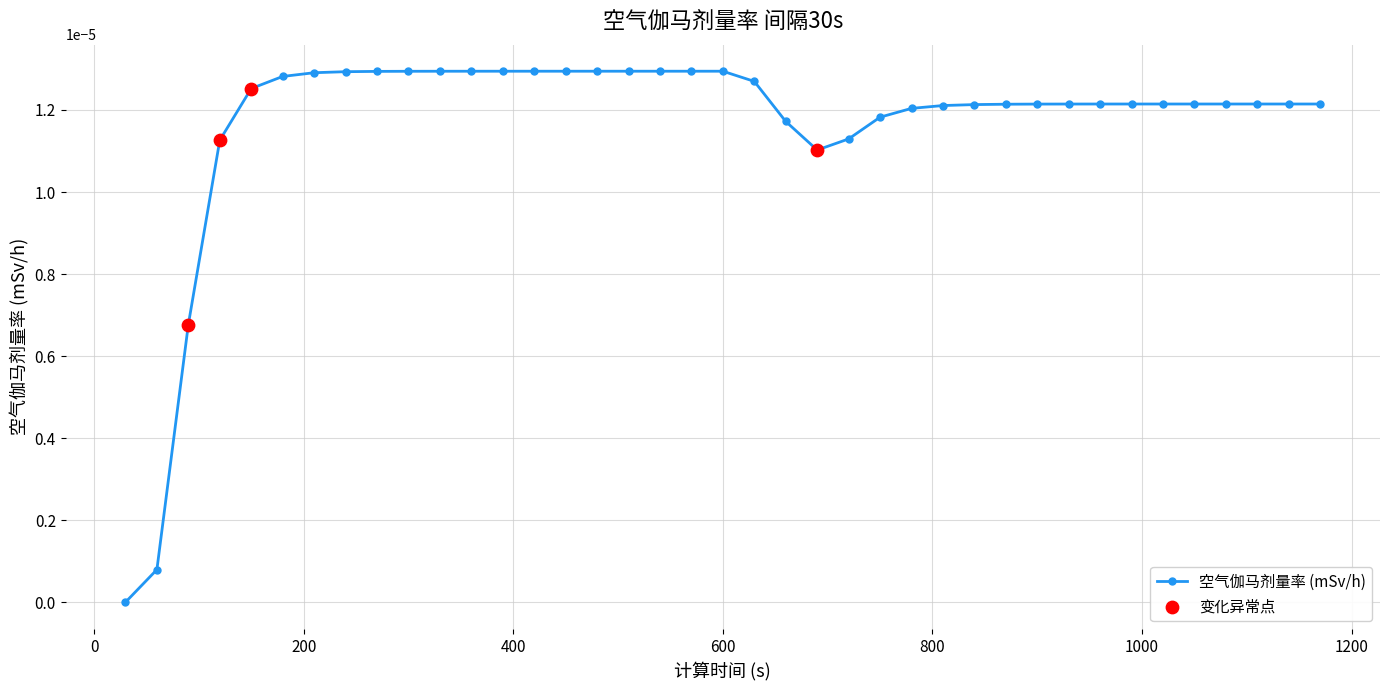

How many series are shown in this chart?

1